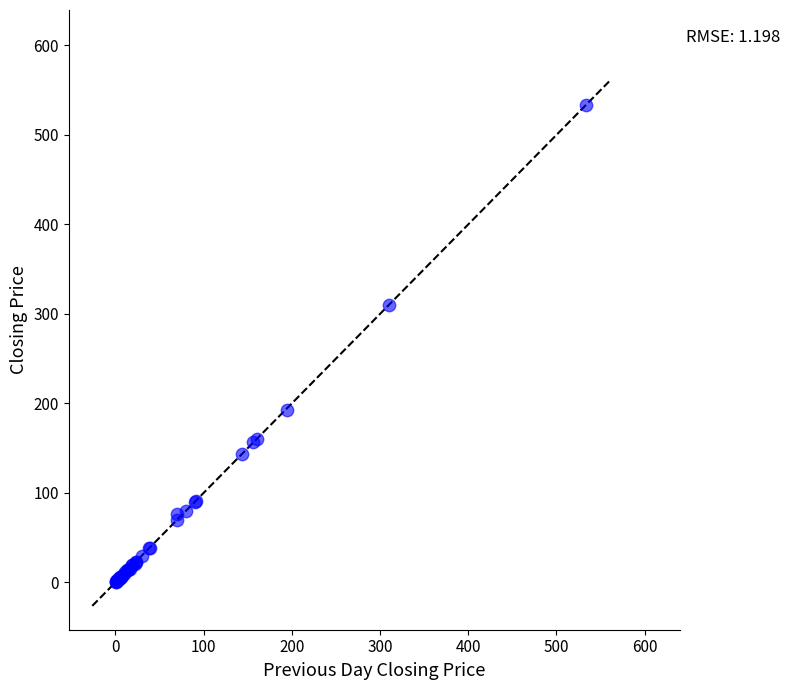

What Y value in the scatter plot is closest to 266?

310.0